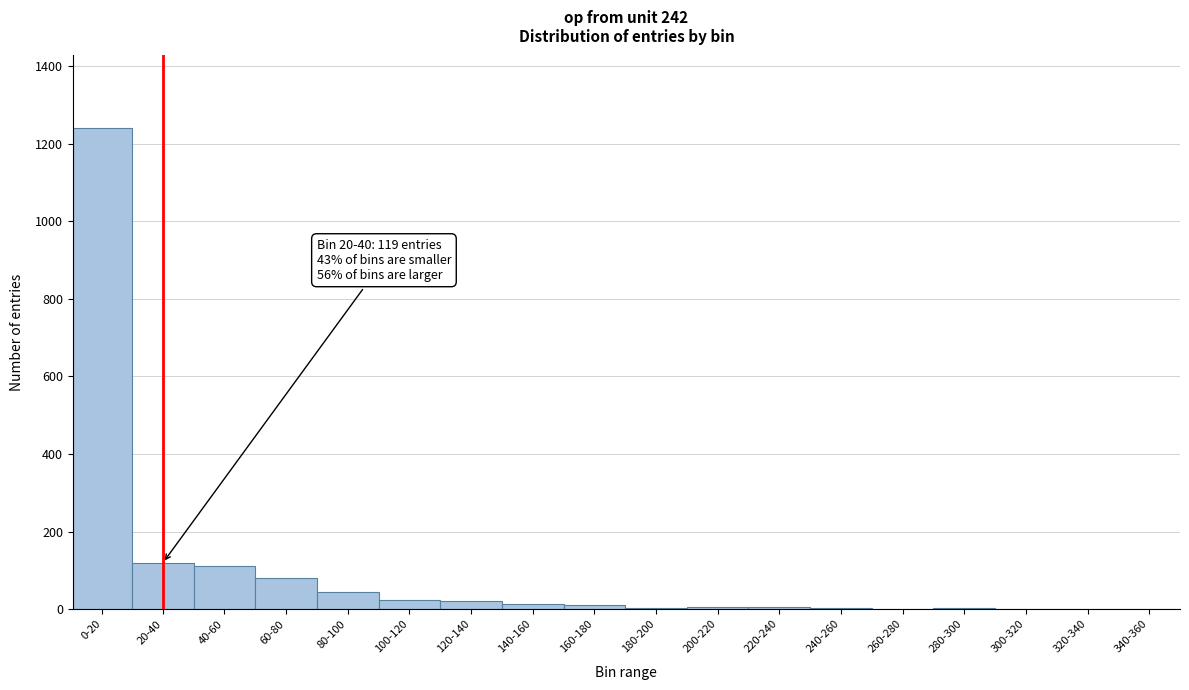

At which category does the chart reach its peak across all series?

0-20